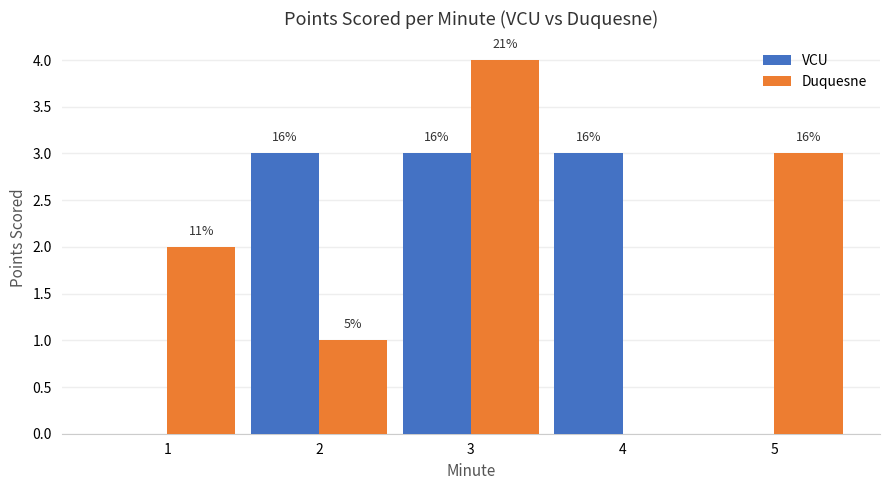

Rank the series by their average value, from highest to lowest.

Duquesne, VCU